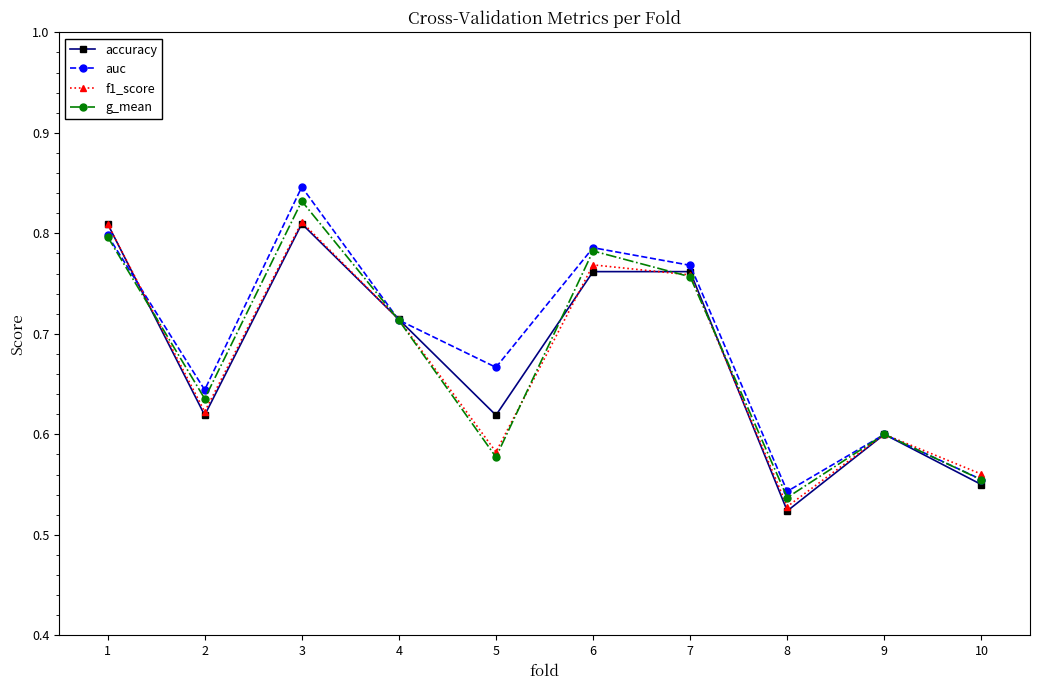

Between which two adjacent categories do auc and accuracy first intersect?

1 and 2